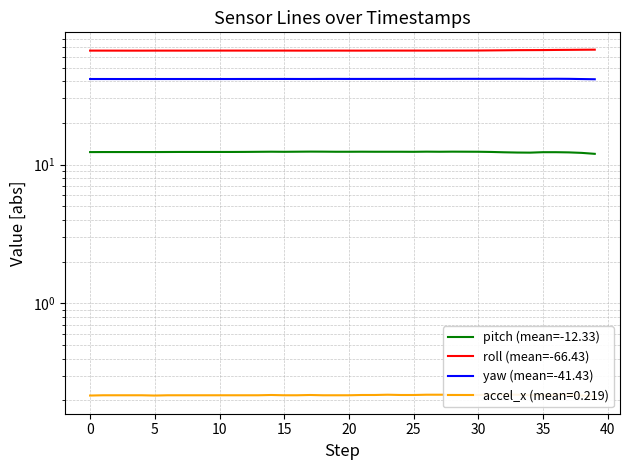

True or false: pitch (mean=-12.33) has more than 1 points higher than both neighbors.

True